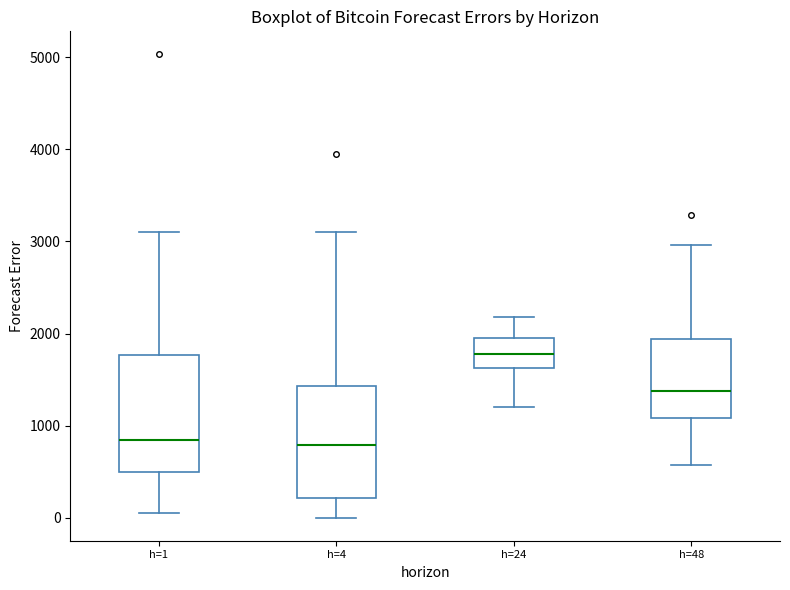

Reading left to right, transcribe this box plot: for each box, give where its median line is, the range the box spans, and where its two whiskers end, as read against the y-axis. The values are not printed on the chart, so give them approximately, as read against the axis.

h=1: median 800, box 500 to 1800, whiskers 100 to 3100
h=4: median 800, box 200 to 1400, whiskers 0 to 3100
h=24: median 1800, box 1600 to 2000, whiskers 1200 to 2200
h=48: median 1400, box 1100 to 1900, whiskers 600 to 3000